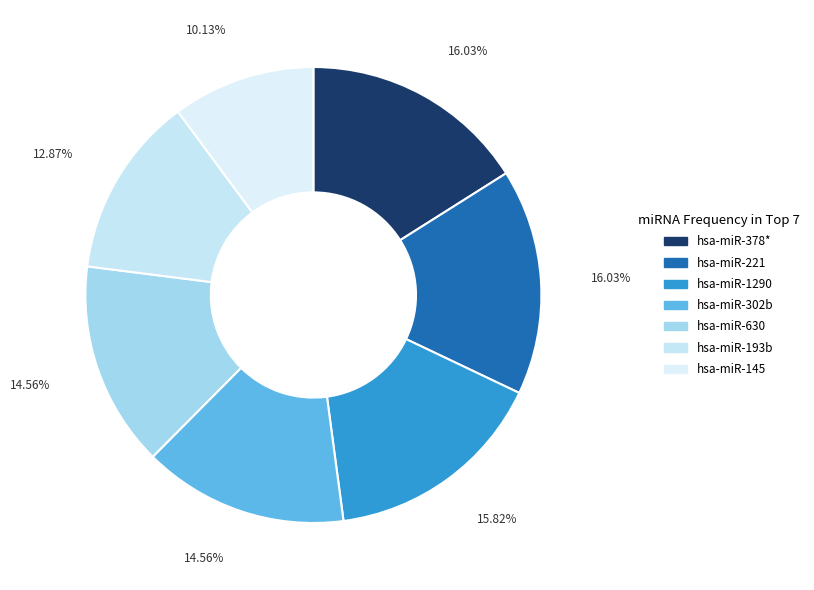

To the nearest percent, what percentage of the pie is hsa-miR-1290?

16%